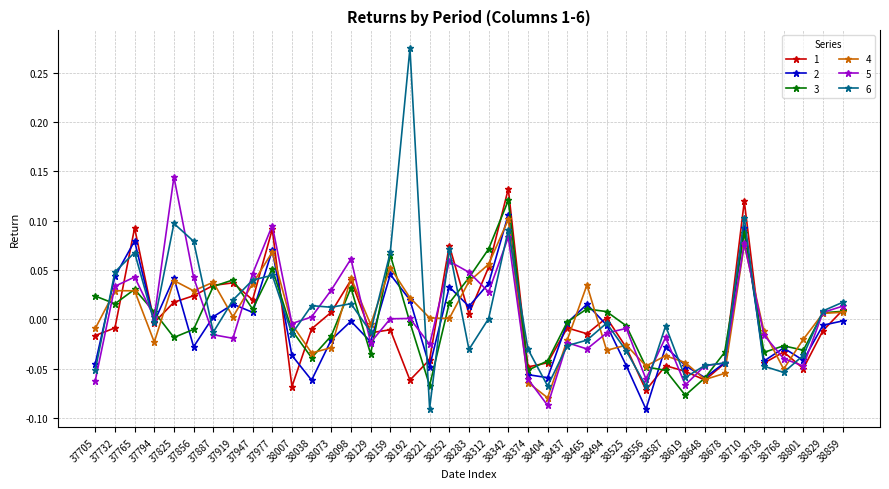

Is it true that 4 equals -0.0 at 38374?

False